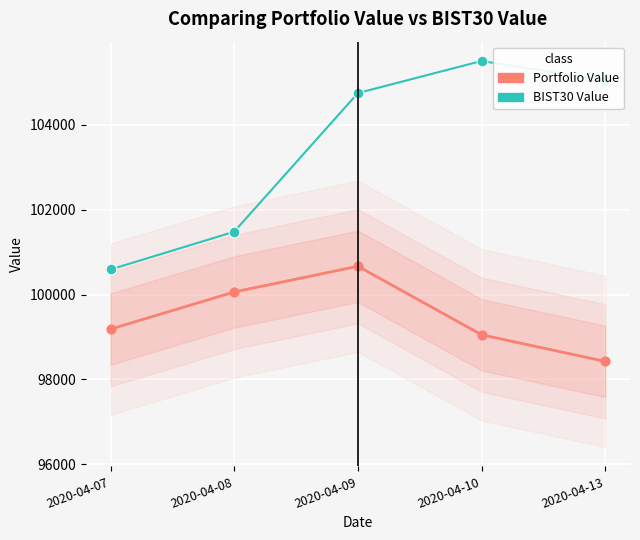

At how many categories does at least one series exceed 98560?

5